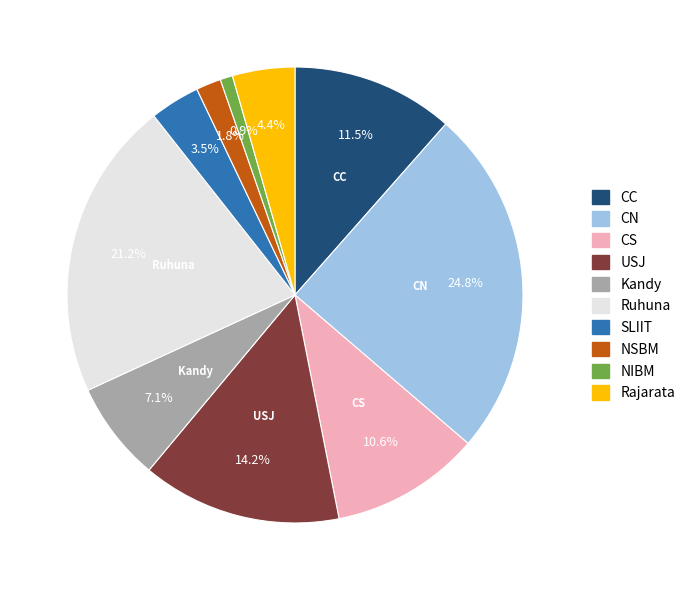

Does NIBM account for over 50% of the chart?

No